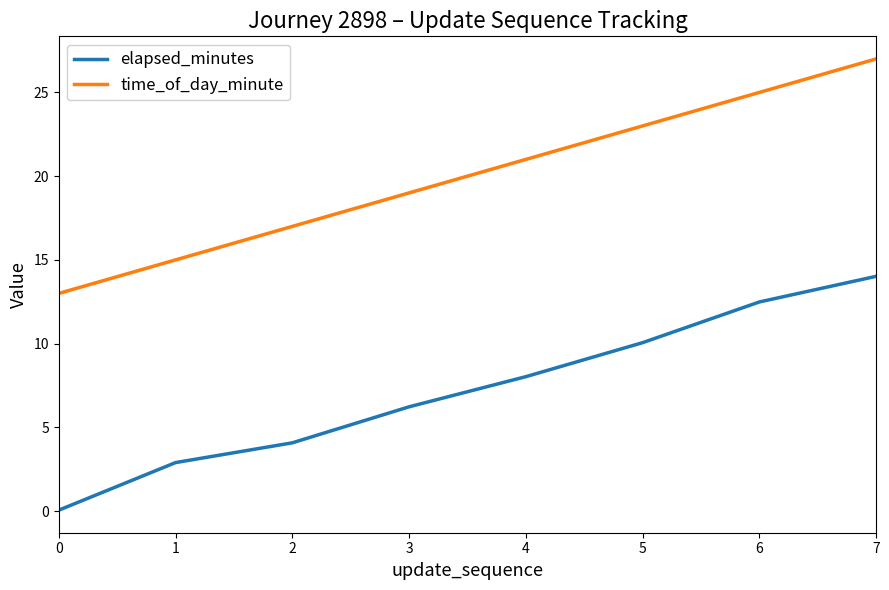

Reading right to left, what are all the values shown in this chart?

elapsed_minutes: 14.0	12.5	10.1	8.0	6.2	4.1	2.9	0.1
time_of_day_minute: 27.0	25.0	23.0	21.0	19.0	17.0	15.0	13.0